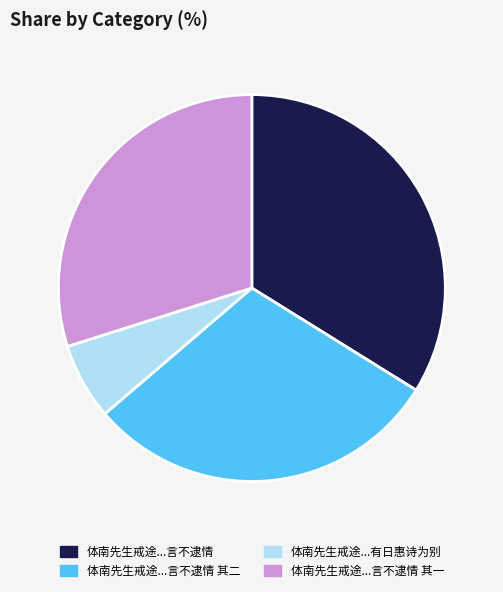

Is there any slice that represents more than half of the pie?

No